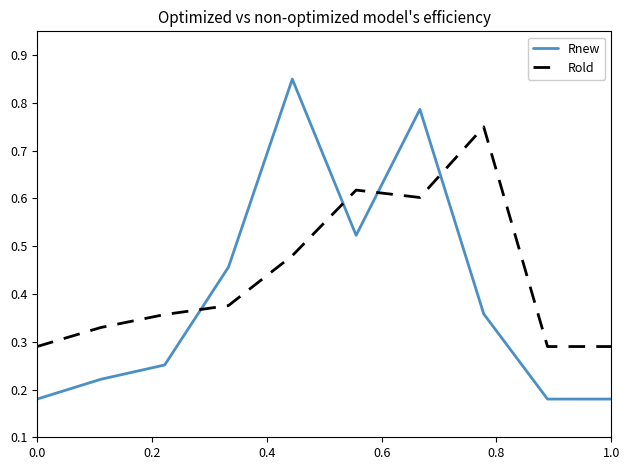

List the series in order of their overall mean, highest first.

Rold, Rnew